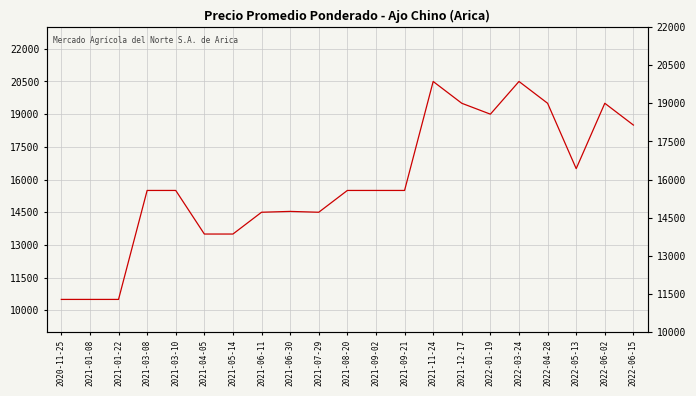

What is the value of the 4th point from the left?

15500